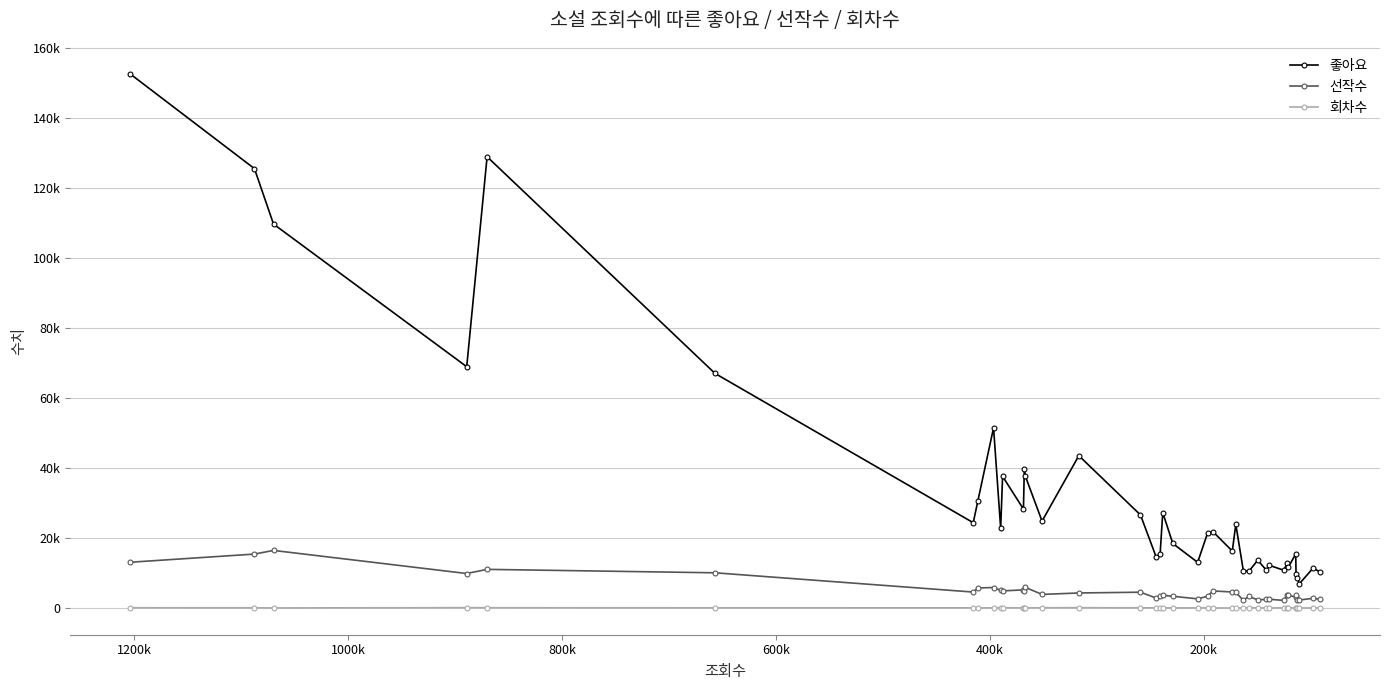

Which series has the largest range (max minus min)?

좋아요